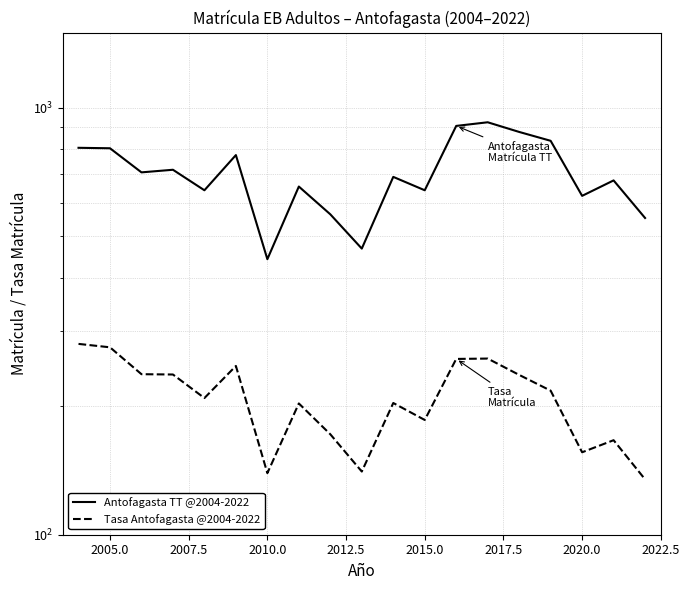

How many interior local peaks does the Tasa Antofagasta @2004-2022 series have?

5